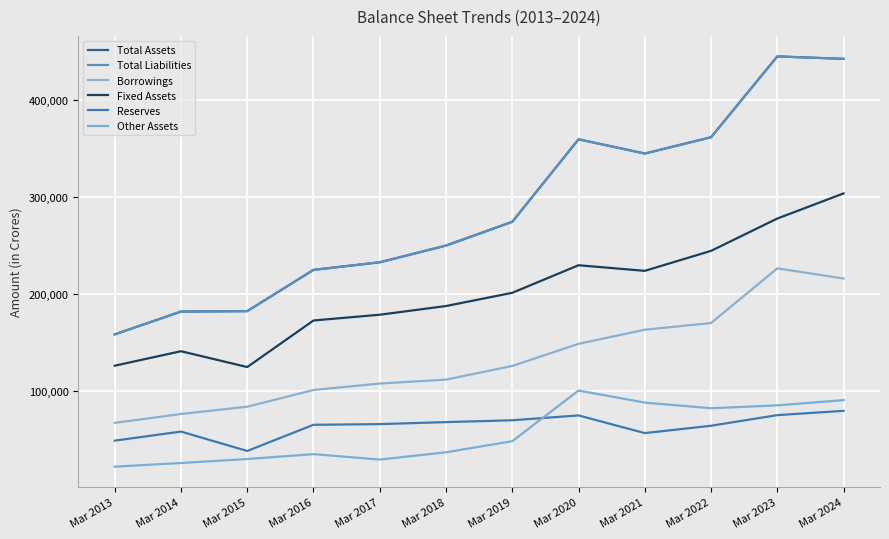

Does the chart display data point markers on the line(s)?

No